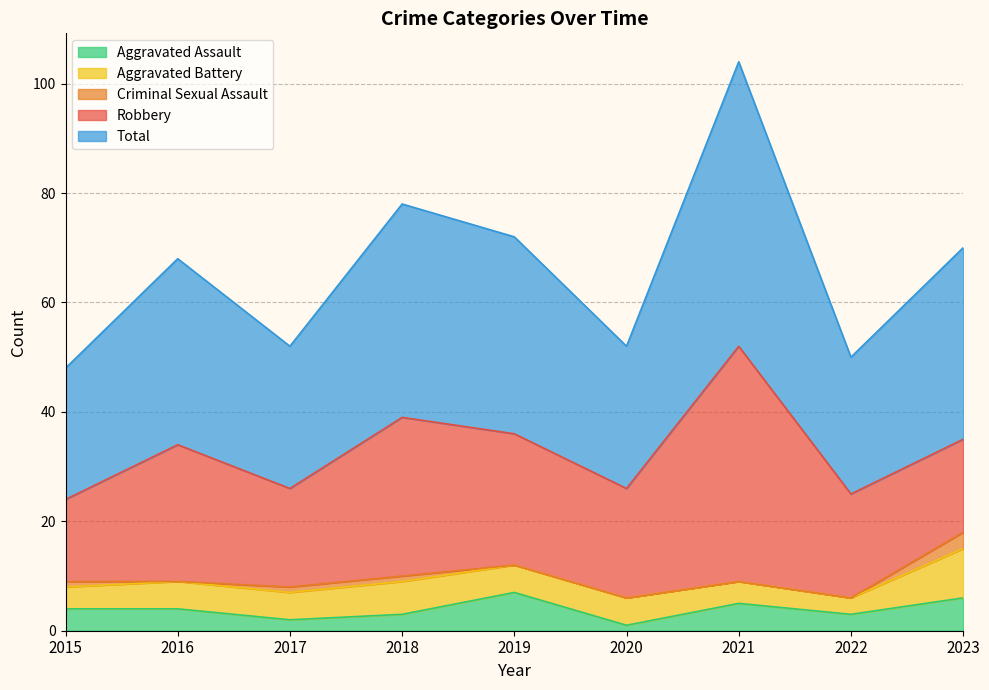

What is the sum of the Aggravated Assault values at 2023 and 2017?

8